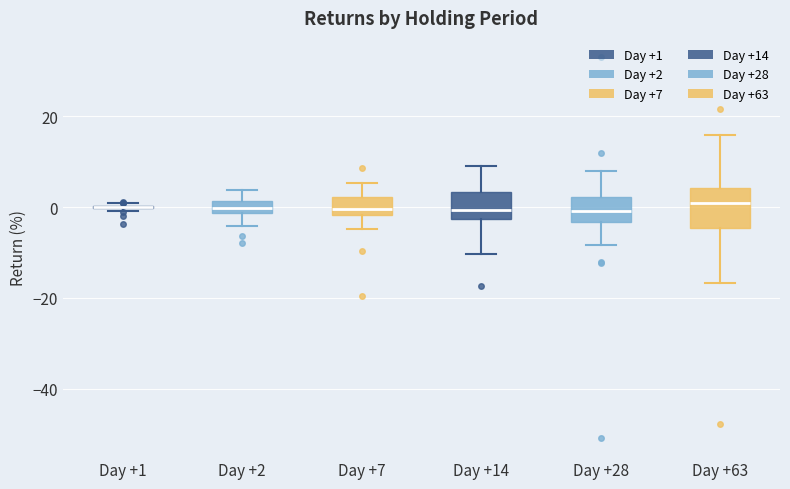

Where does the median line of the box for Day +63 sit on the y-axis? The values are not printed on the chart, so give them approximately, as read against the axis.

0